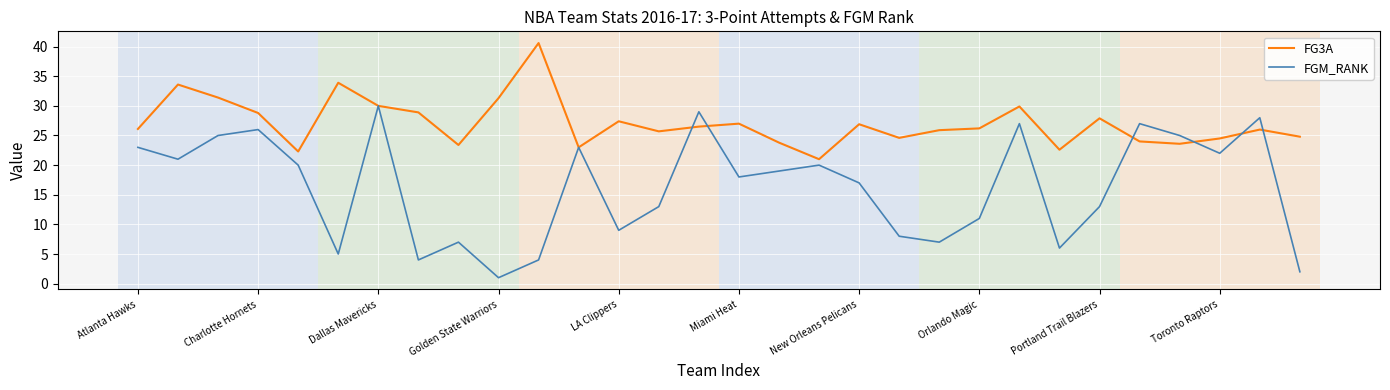

What are all the series names shown in the legend?

FG3A, FGM_RANK